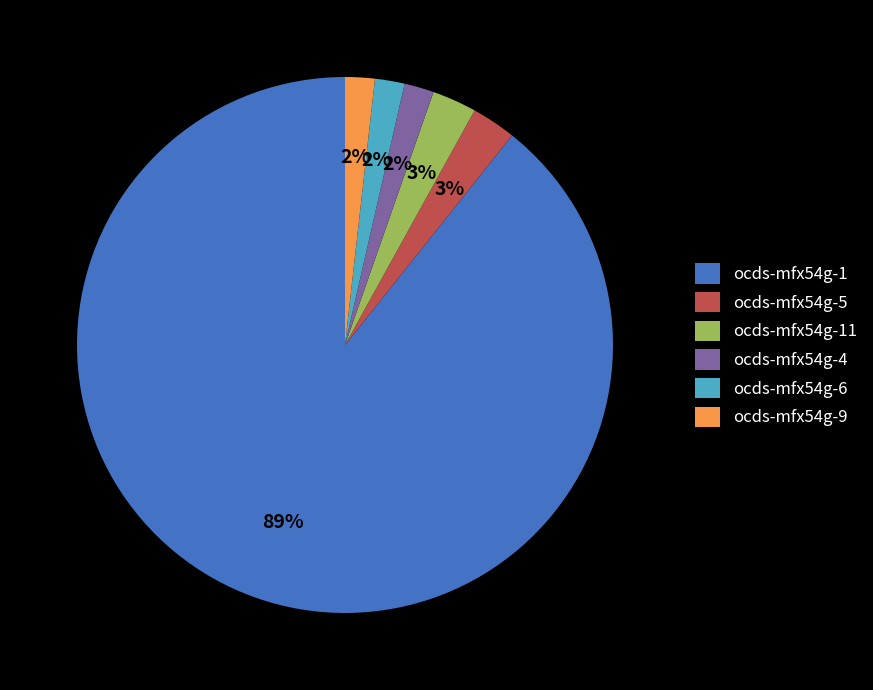

Is the sum of ocds-mfx54g-11 and ocds-mfx54g-6 greater than half?

No